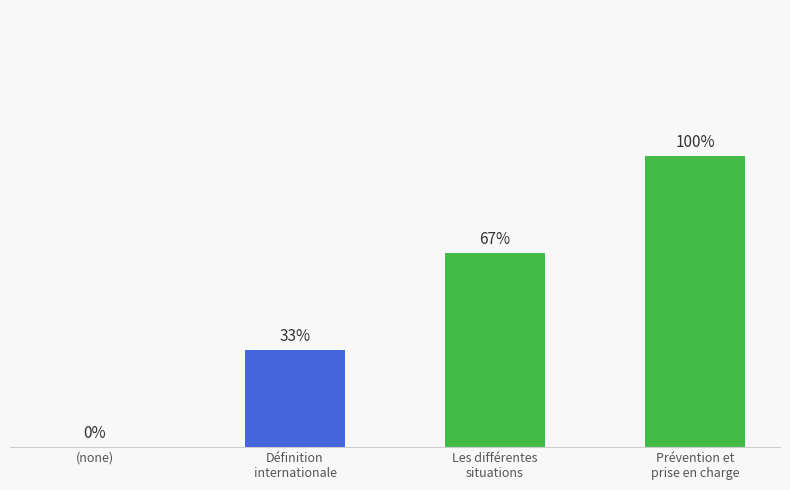

Are the bars horizontal?

No